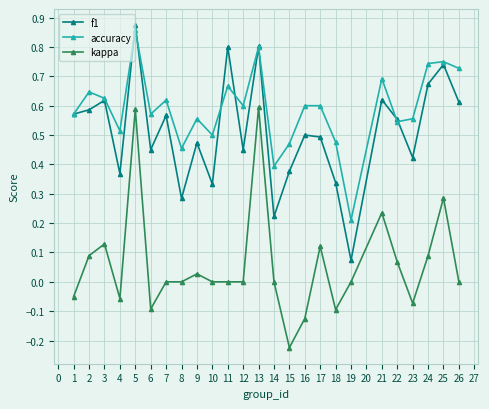

Which label corresponds to the largest value in the chart?

5